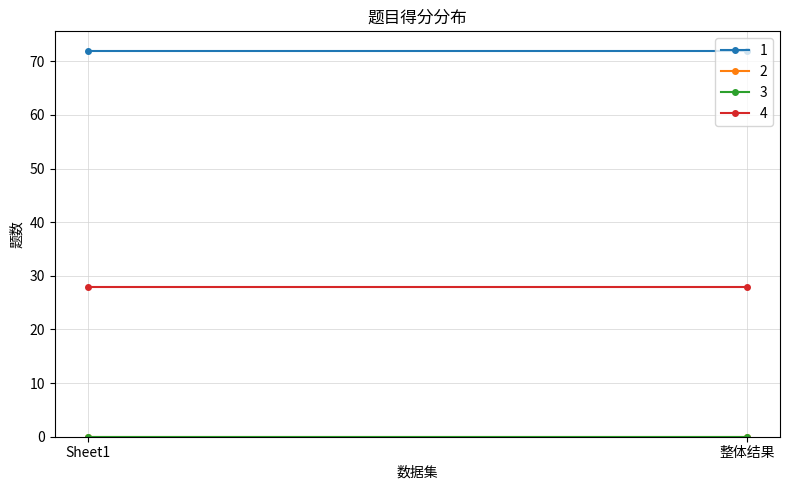

At how many categories does at least one series exceed 32?

2